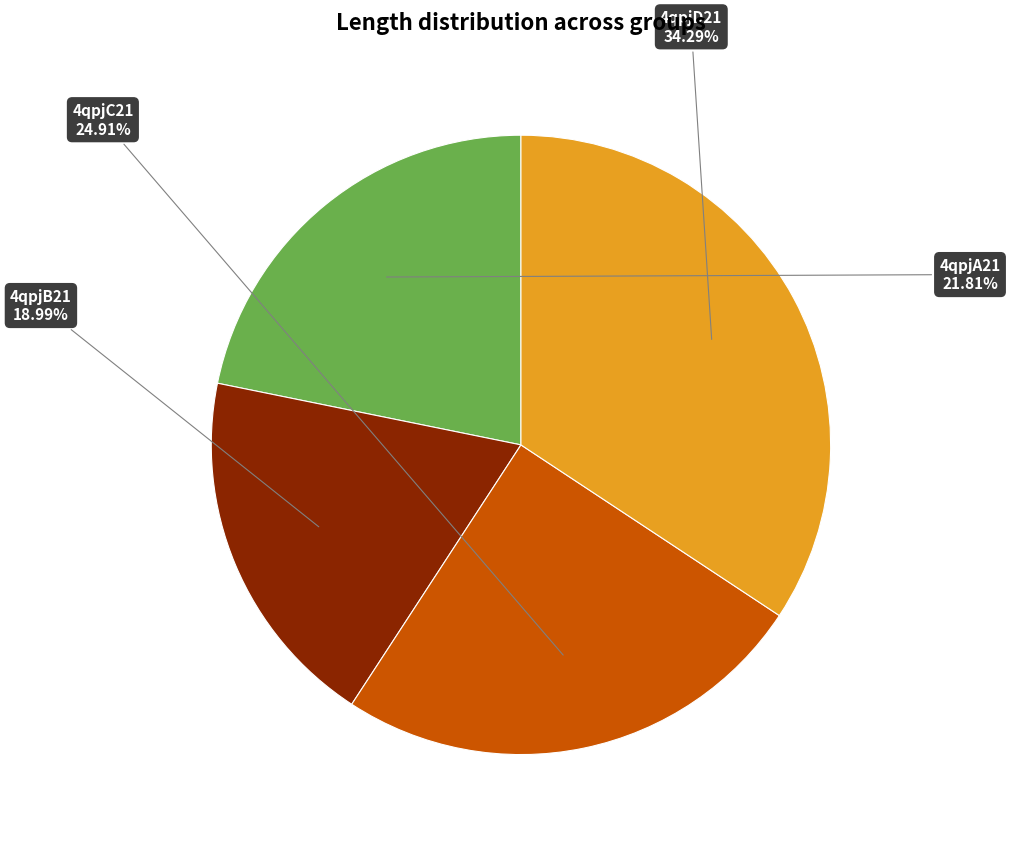

How many segments does this pie chart have?

4